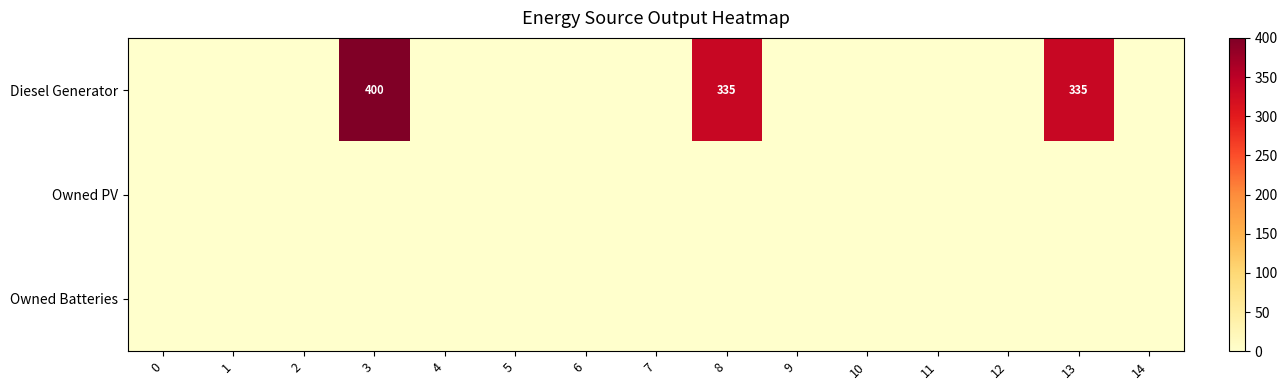

The row_1 series shows 0 at 1. True or false?

True